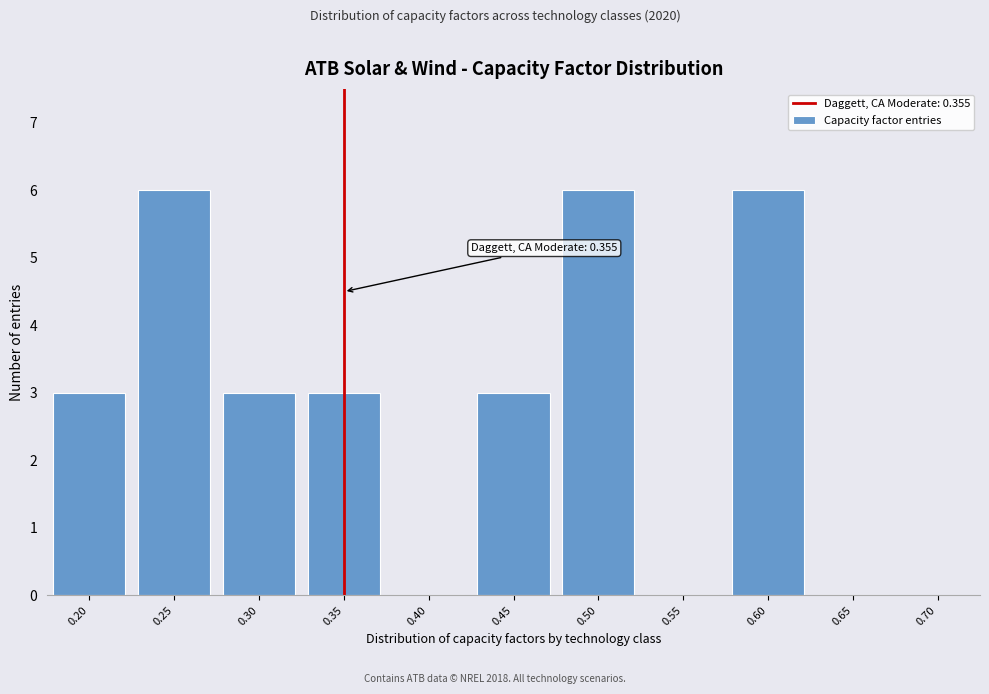

Reading left to right, list all the values displayed in this chart.

0.20=3	0.25=6	0.30=3	0.35=3	0.40=0	0.45=3	0.50=6	0.55=0	0.60=6	0.65=0